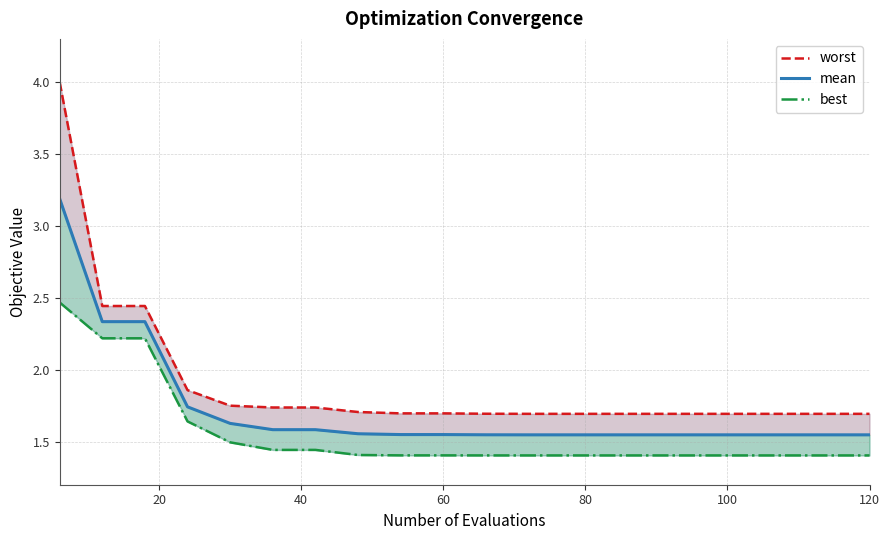

Reading right to left, what are all the values shown in this chart?

worst: 1.7	1.7	1.7	1.7	1.7	1.7	1.7	1.7	1.7	1.7	1.7	1.7	1.7	1.7	1.7	1.7	1.9	2.4	2.4	4.0
mean: 1.5	1.5	1.5	1.5	1.5	1.5	1.5	1.5	1.5	1.5	1.5	1.5	1.6	1.6	1.6	1.6	1.7	2.3	2.3	3.2
best: 1.4	1.4	1.4	1.4	1.4	1.4	1.4	1.4	1.4	1.4	1.4	1.4	1.4	1.4	1.4	1.5	1.6	2.2	2.2	2.5